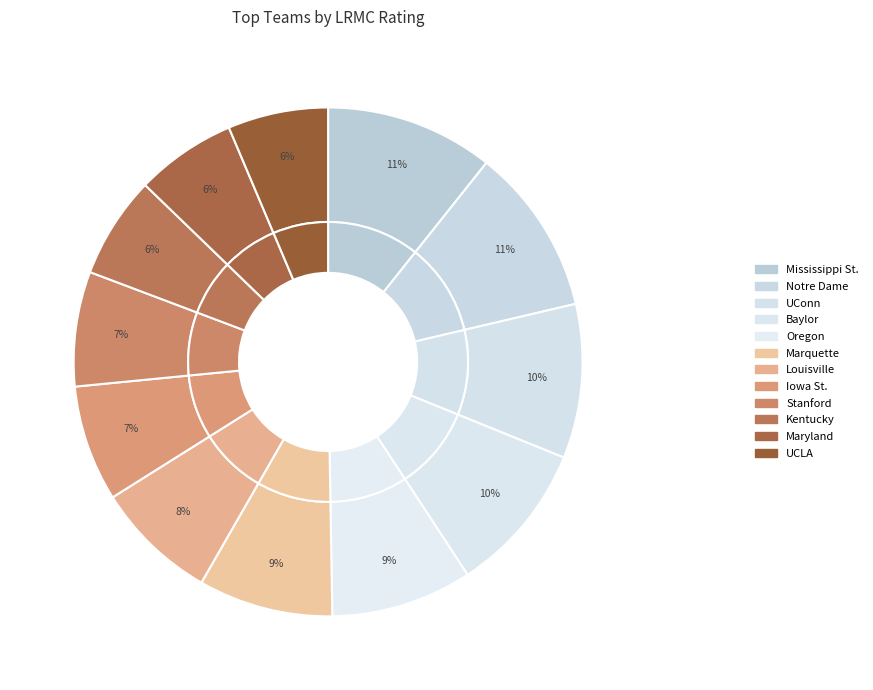

Combined, do UCLA and Notre Dame account for over 50%?

No